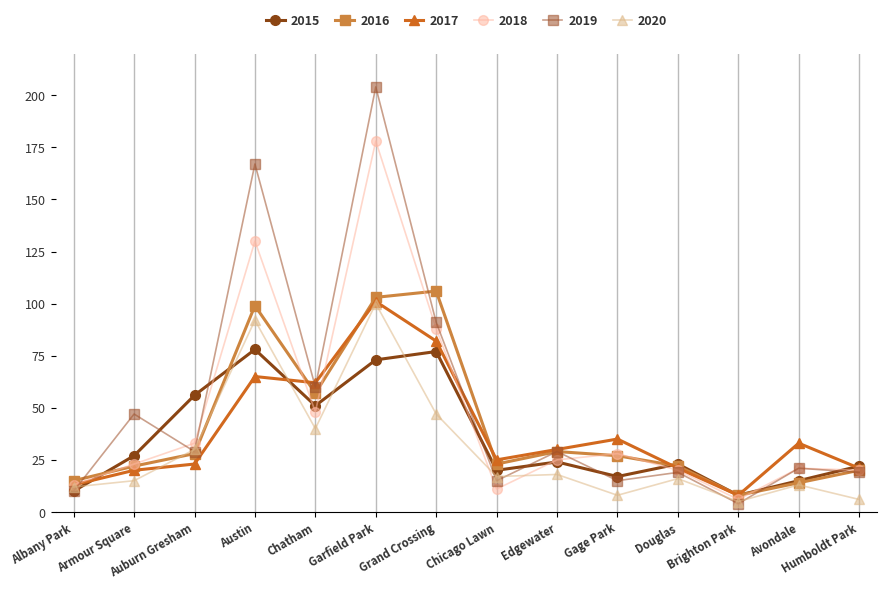

Where is the first local maximum for 2018?

Austin